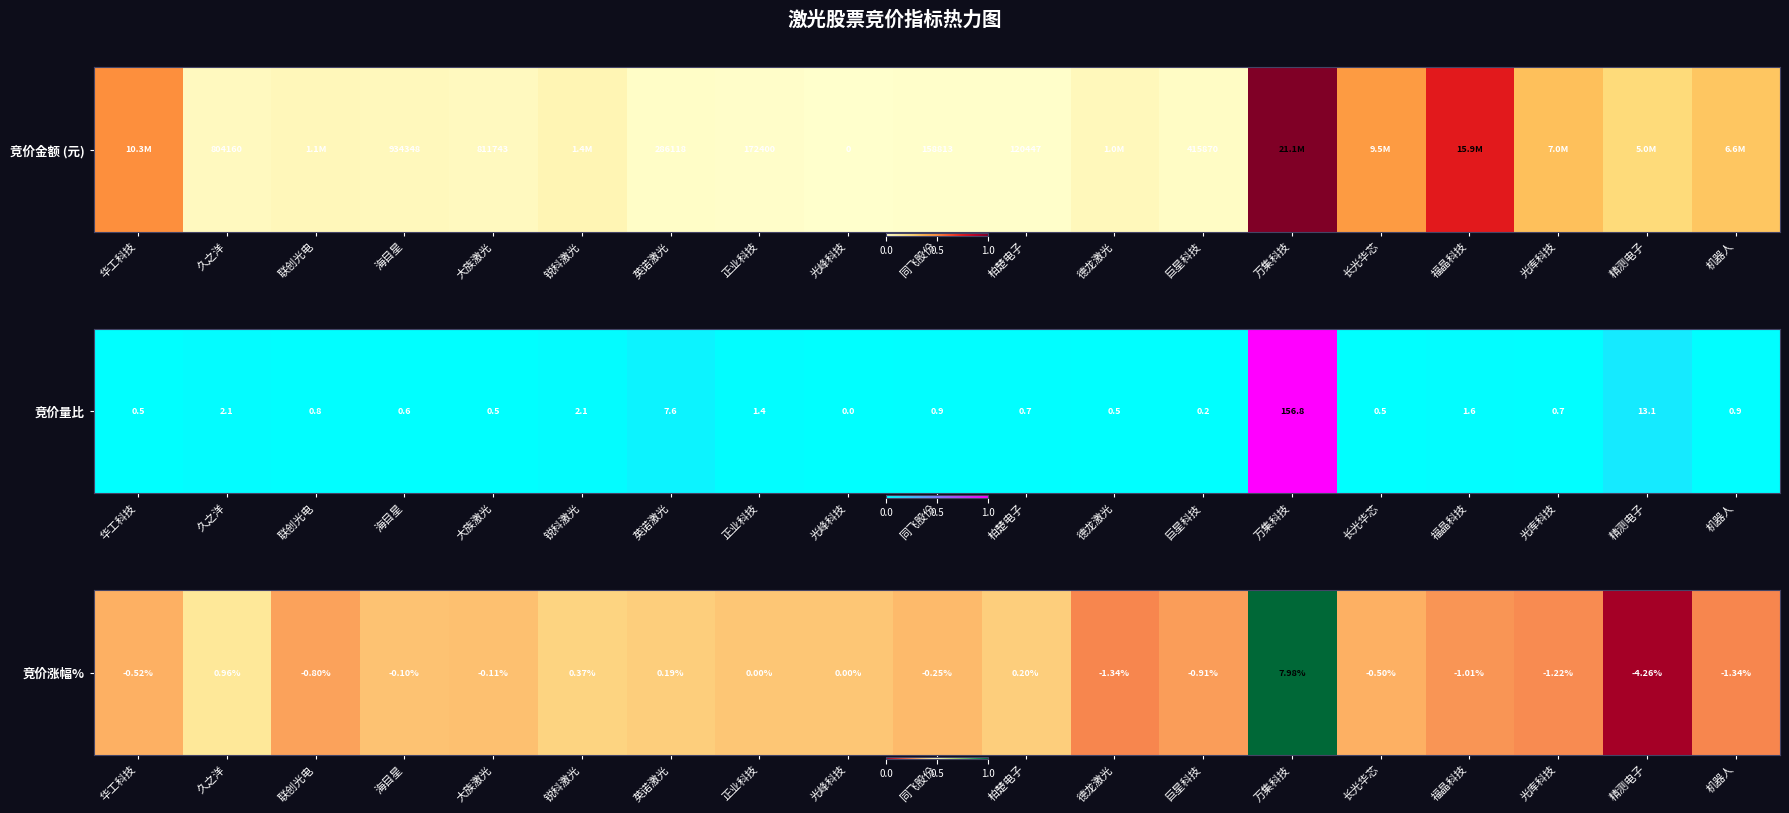

How many values are between 0 and 1?

19